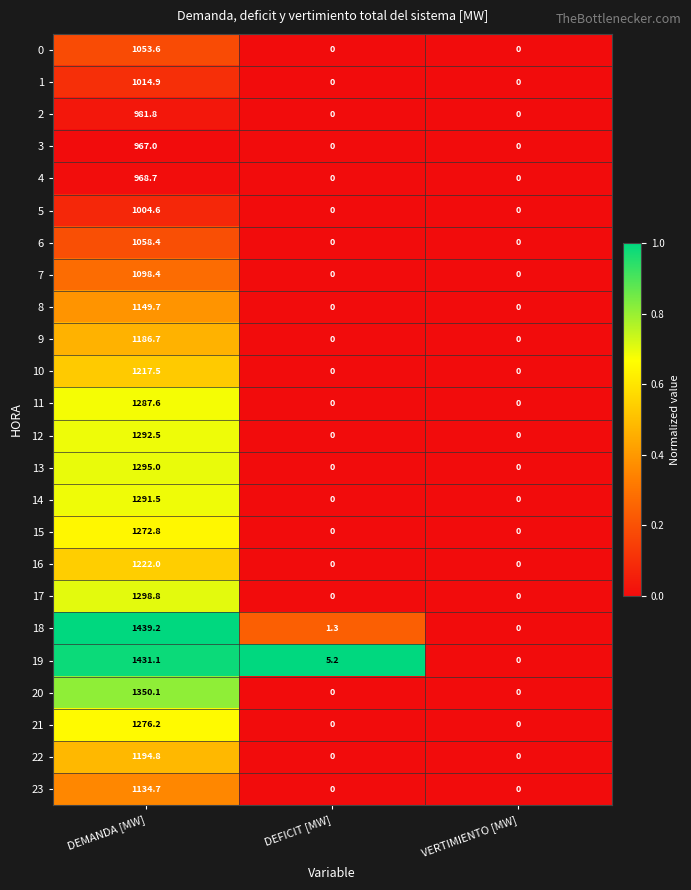

What is the difference between the 4 values at DEFICIT [MW] and DEMANDA [MW]?

968.7